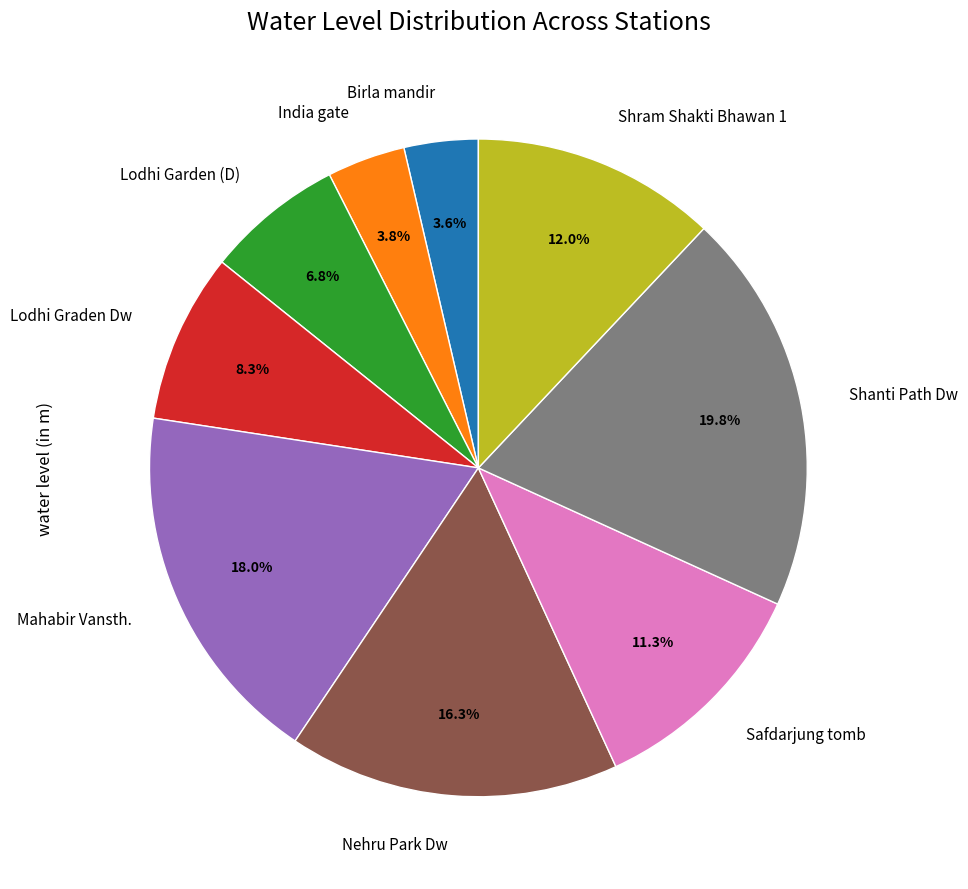

Do Birla mandir and India gate together represent more than half of the pie?

No